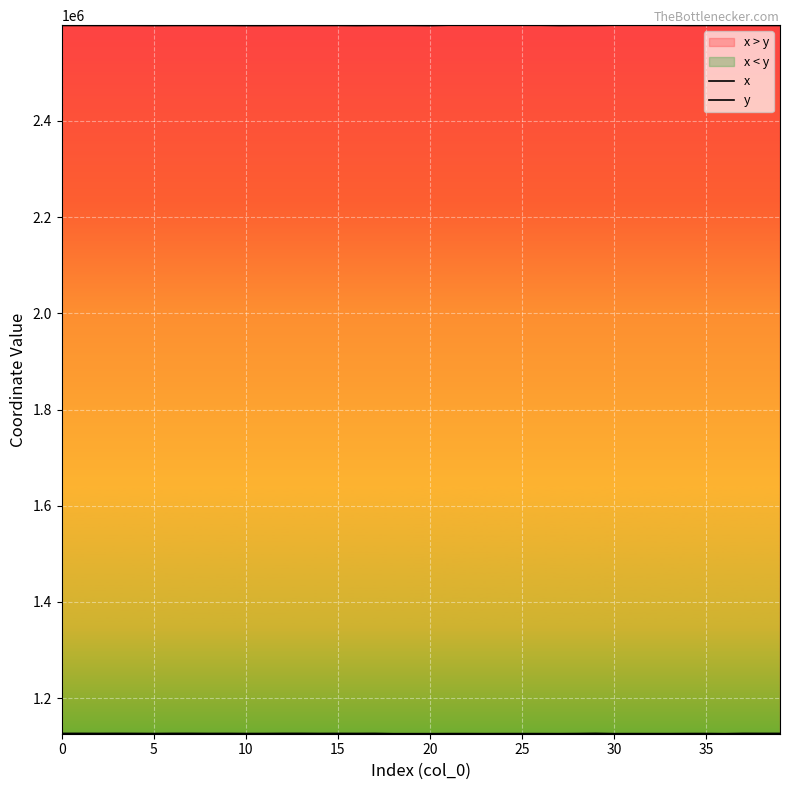

What is the label of the 16th point from the right?

24